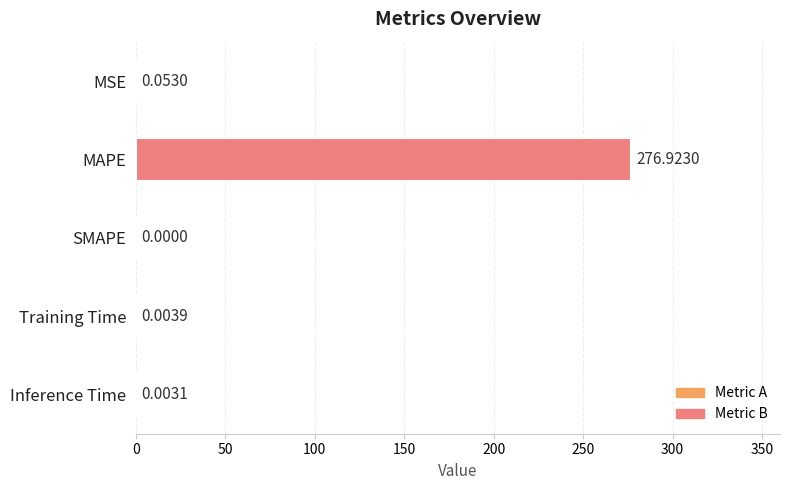

Where is the data nearest to the value 138?

MSE